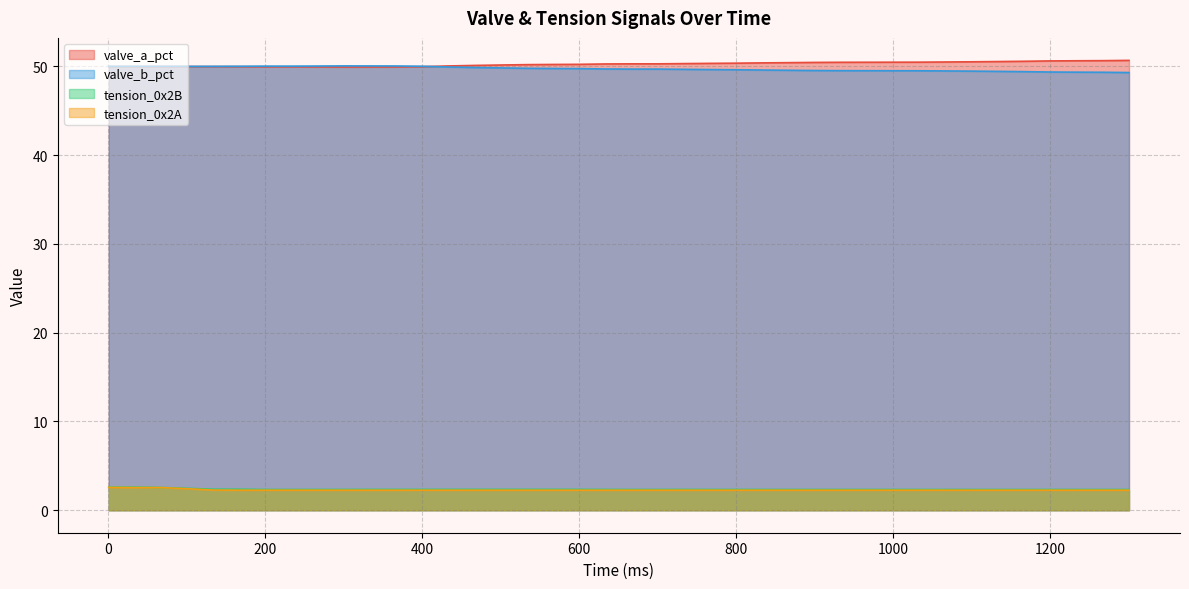

True or false: tension_0x2A and valve_a_pct intersect in this chart.

False